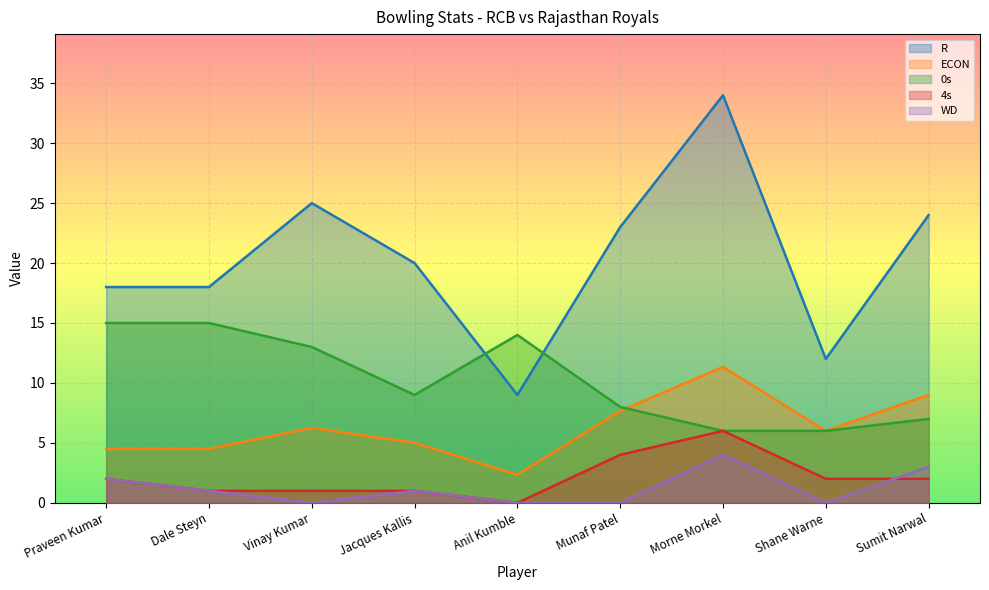

Which series has the largest range (max minus min)?

R